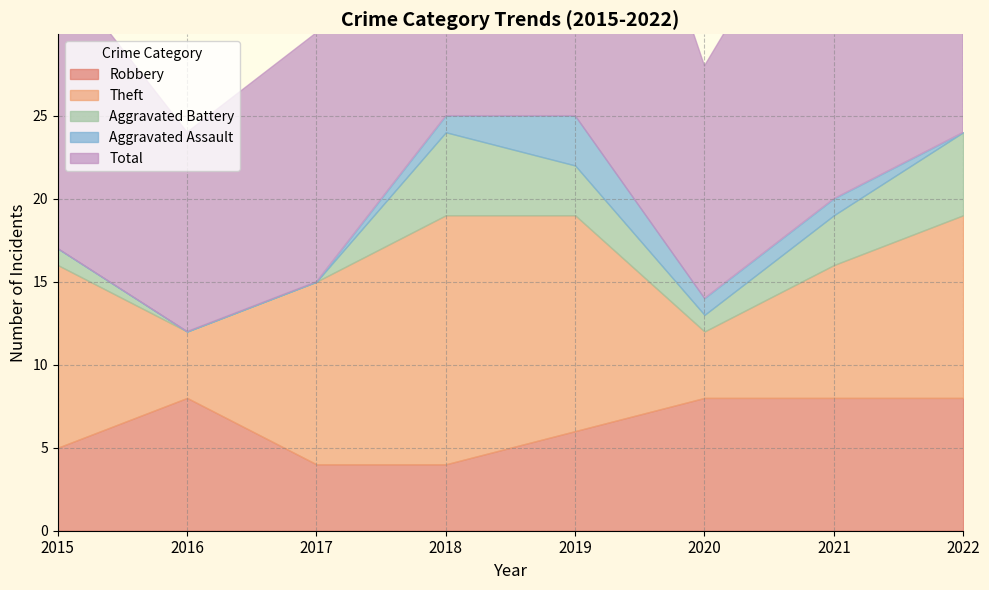

What is the difference between the maximum and minimum values in the Robbery series?

4